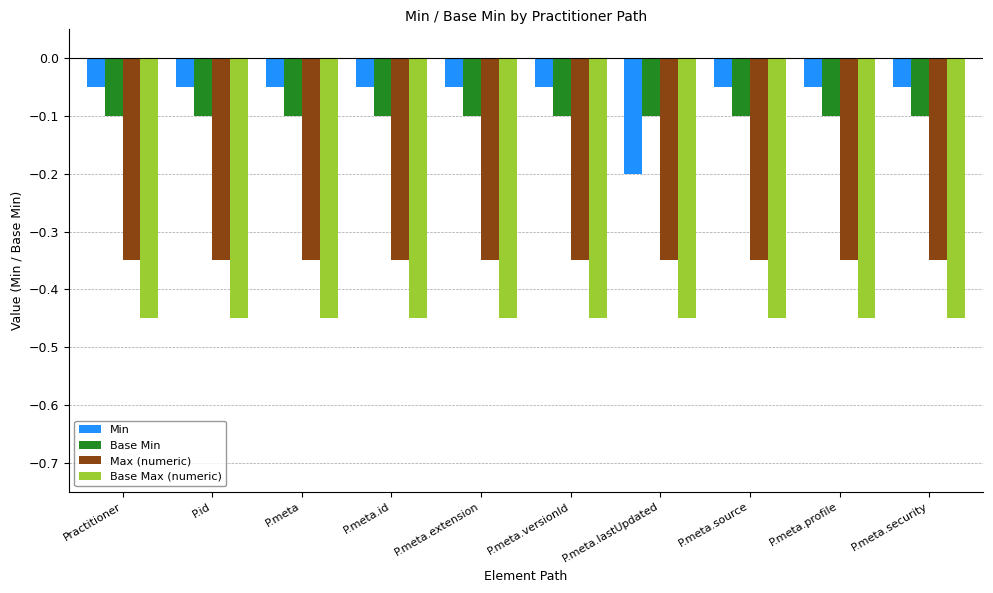

Is it true that Base Min equals -0.1 at P.id?

True